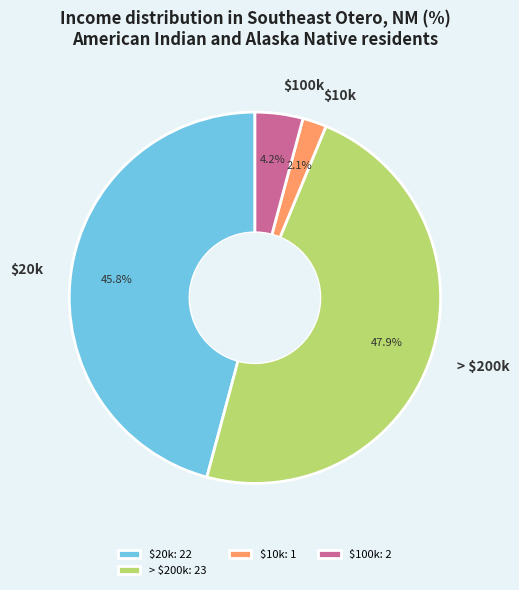

What portion of the pie excludes $20k?

54.2%